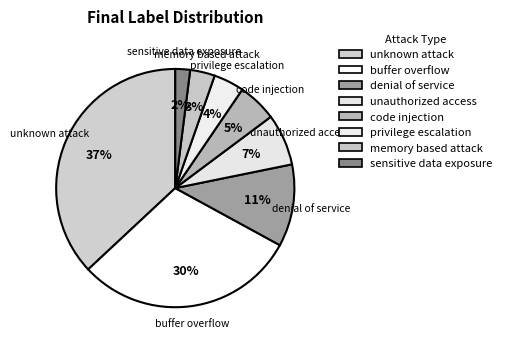

What percentage is the sensitive data exposure slice, to the nearest percent?

2%